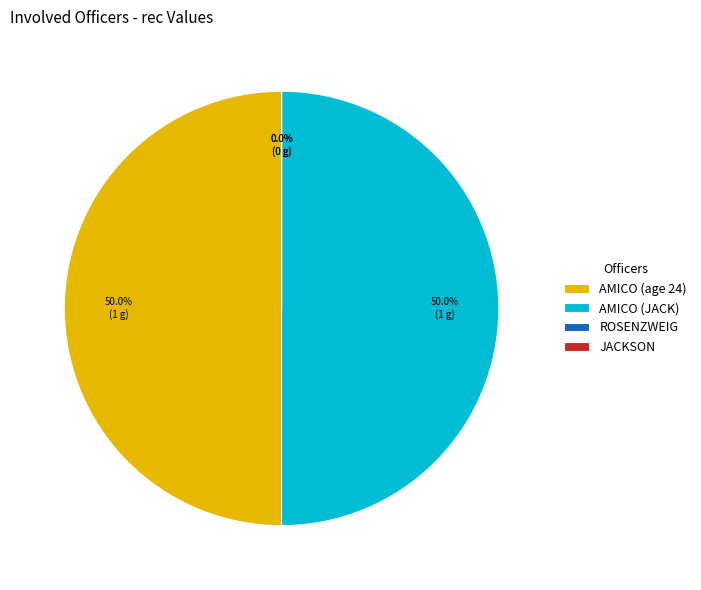

Rank the categories by value from highest to lowest.

AMICO (age 24), AMICO (JACK), ROSENZWEIG, JACKSON